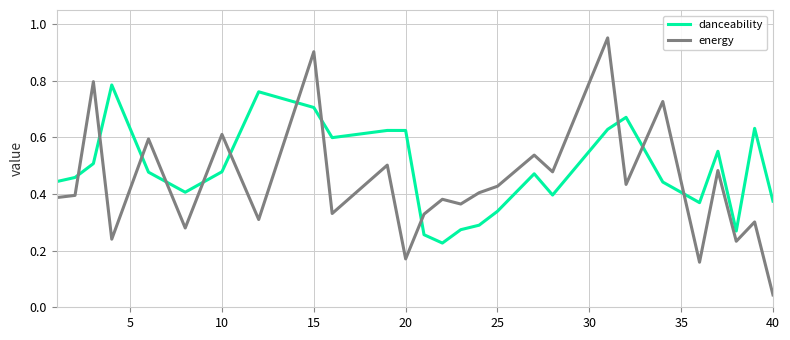

How many intersections are there between danceability and energy?

12